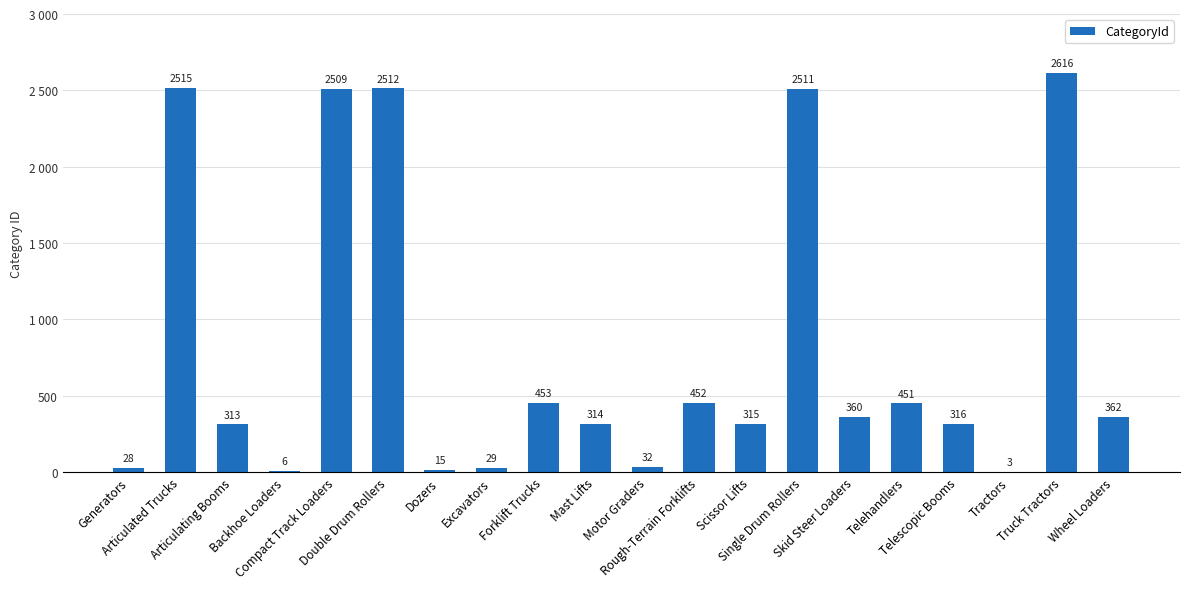

Reading left to right, transcribe all the data shown in this chart.

Generators=28	Articulated Trucks=2515	Articulating Booms=313	Backhoe Loaders=6	Compact Track Loaders=2509	Double Drum Rollers=2512	Dozers=15	Excavators=29	Forklift Trucks=453	Mast Lifts=314	Motor Graders=32	Rough-Terrain Forklifts=452	Scissor Lifts=315	Single Drum Rollers=2511	Skid Steer Loaders=360	Telehandlers=451	Telescopic Booms=316	Tractors=3	Truck Tractors=2616	Wheel Loaders=362